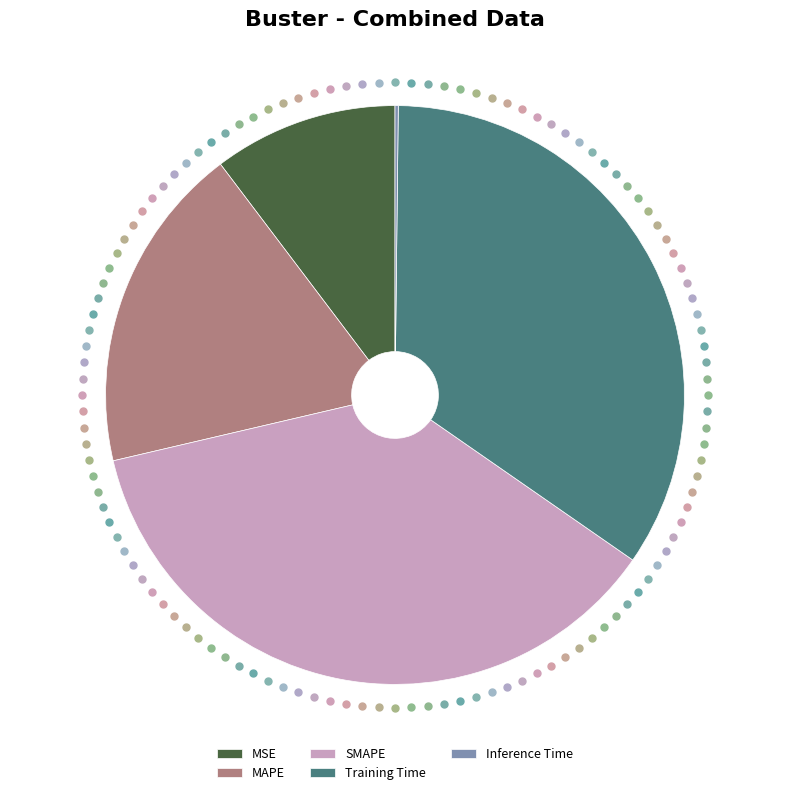

True or false: MAPE accounts for 29% of the total.

False